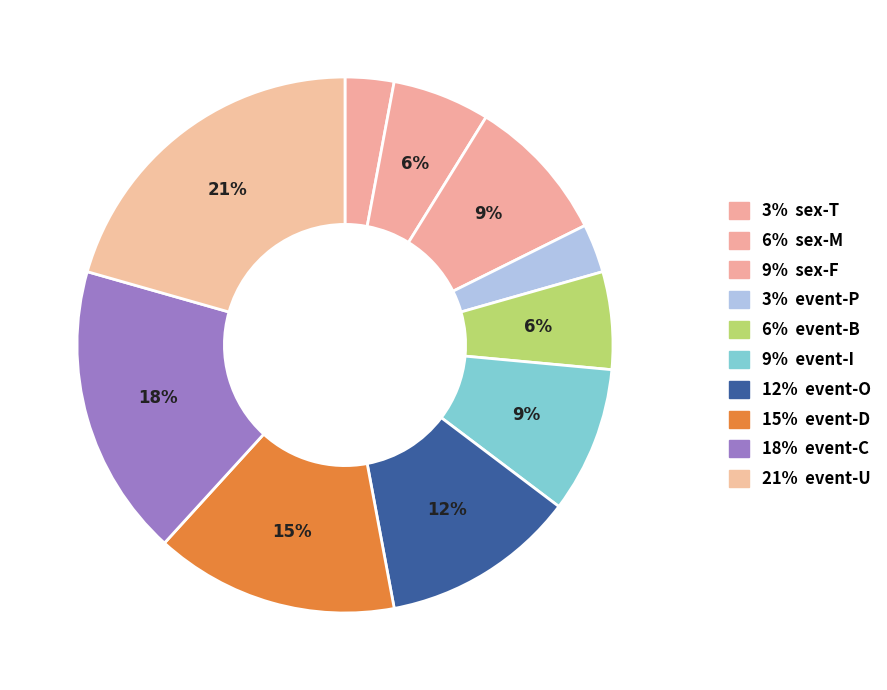

To the nearest percent, what is the average slice percentage?

10%